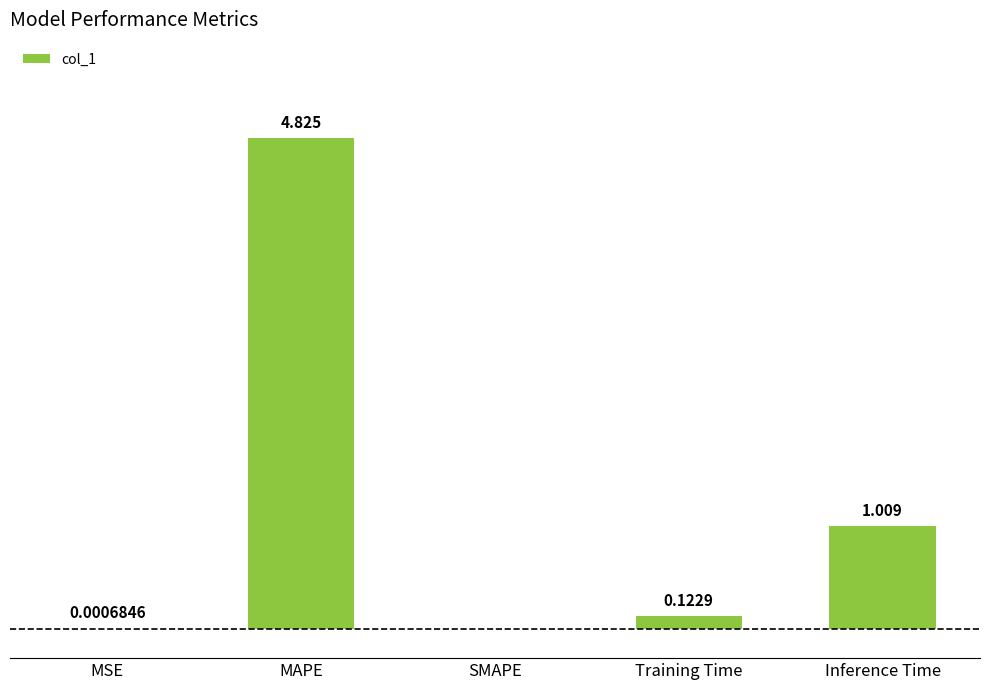

Which label corresponds to the largest value in the chart?

MAPE